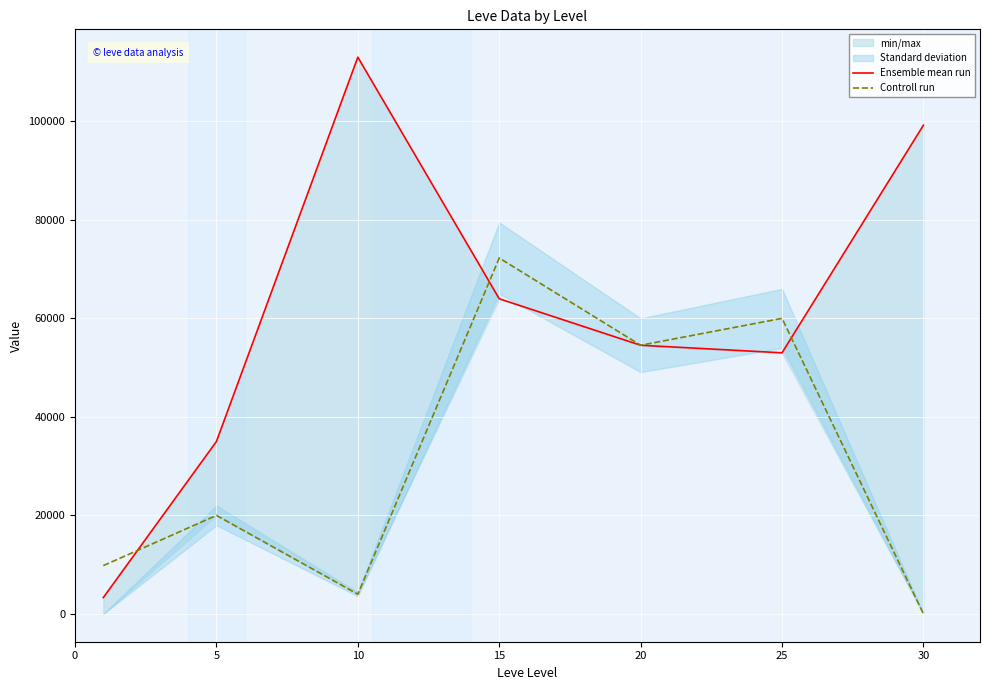

Which series has the widest spread of values?

Ensemble mean run